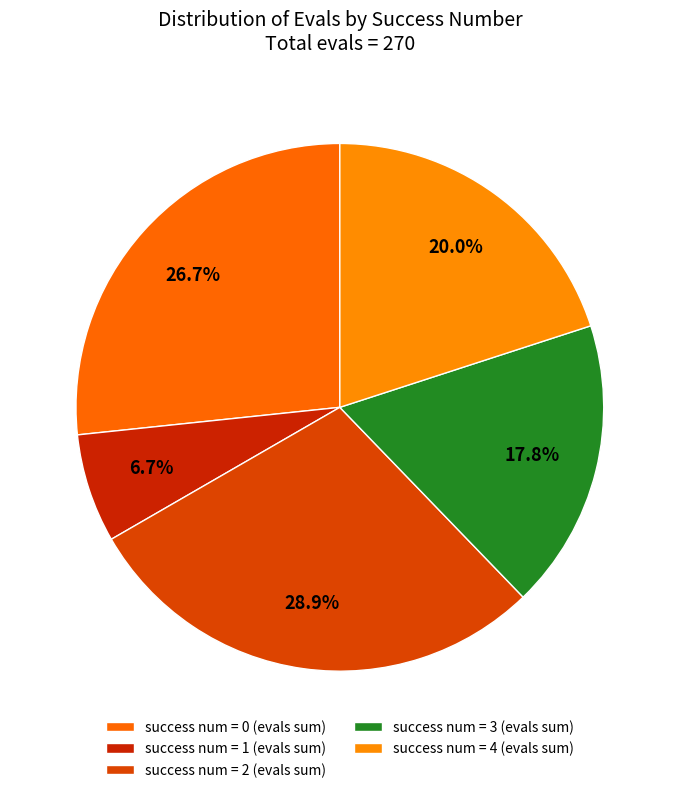

Count the number of slices in the pie.

5